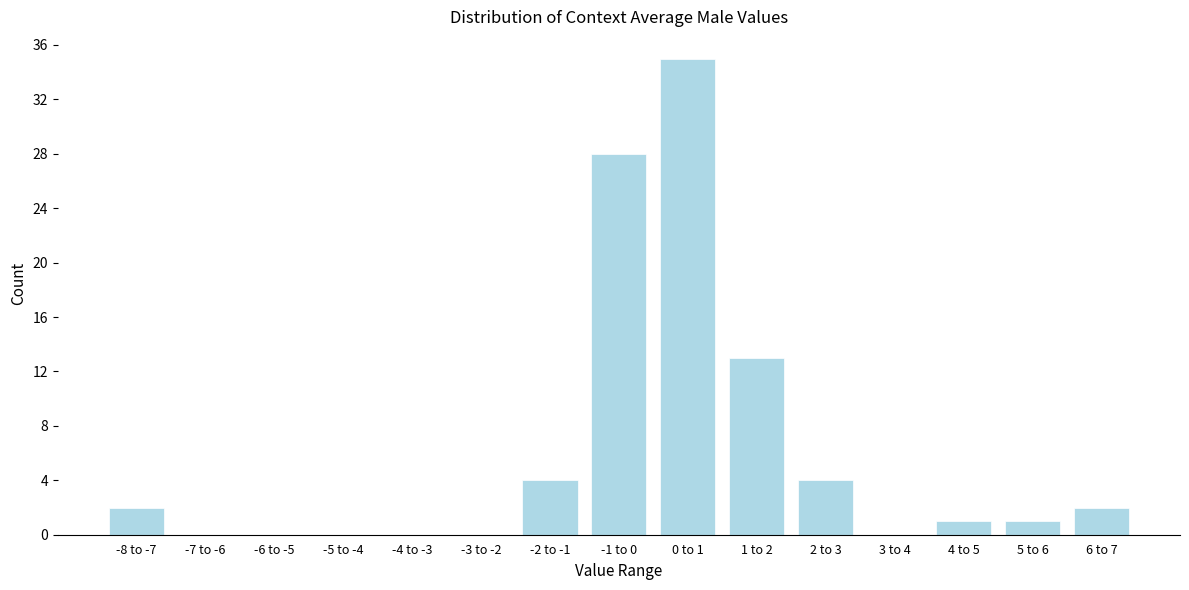

Reading right to left, list all the values displayed in this chart.

6 to 7=2	5 to 6=1	4 to 5=1	3 to 4=0	2 to 3=4	1 to 2=13	0 to 1=35	-1 to 0=28	-2 to -1=4	-3 to -2=0	-4 to -3=0	-5 to -4=0	-6 to -5=0	-7 to -6=0	-8 to -7=2